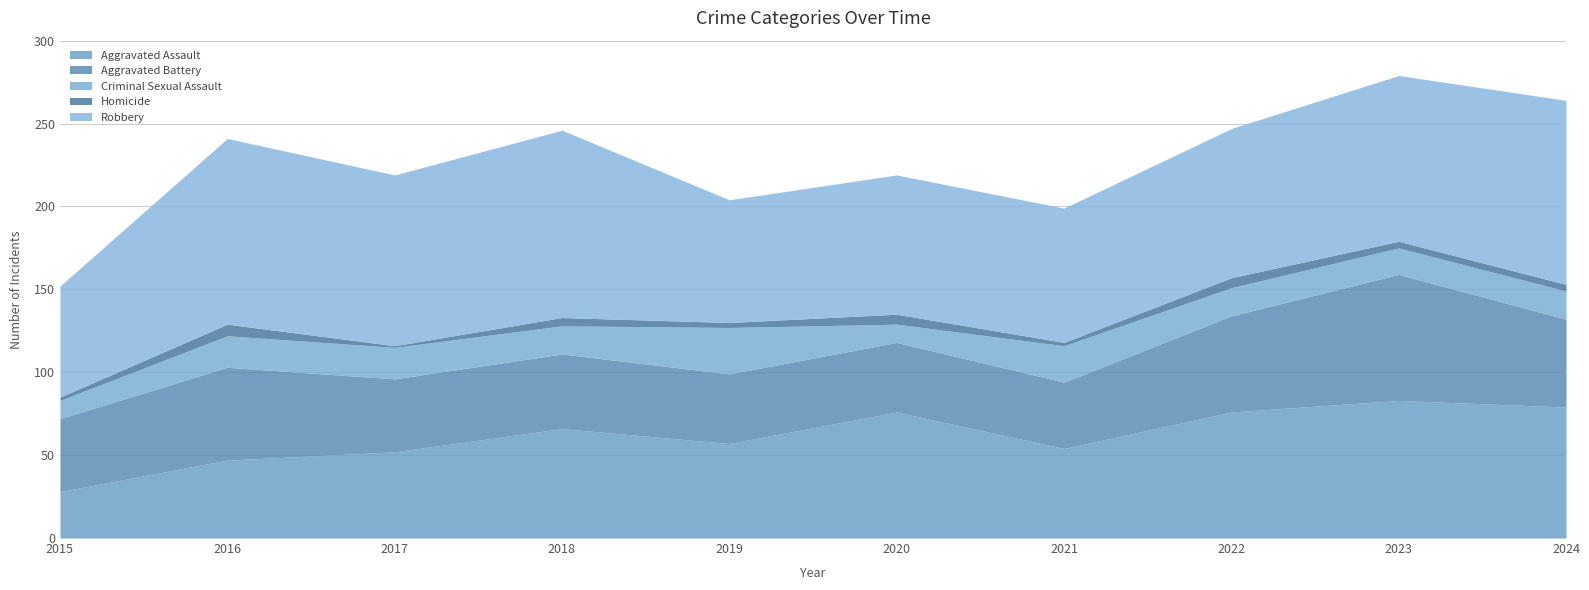

What is the value of the Criminal Sexual Assault point at the 1st from the left?

11